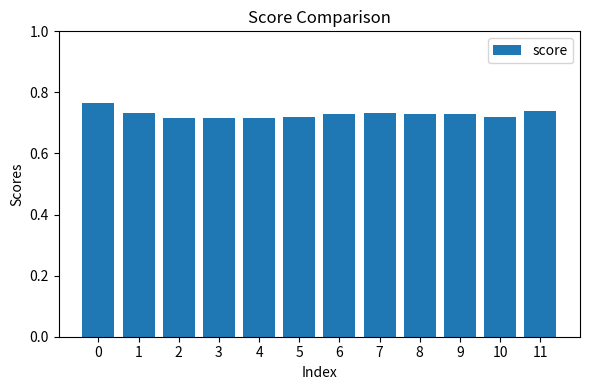

What is the sum of all values?

8.7